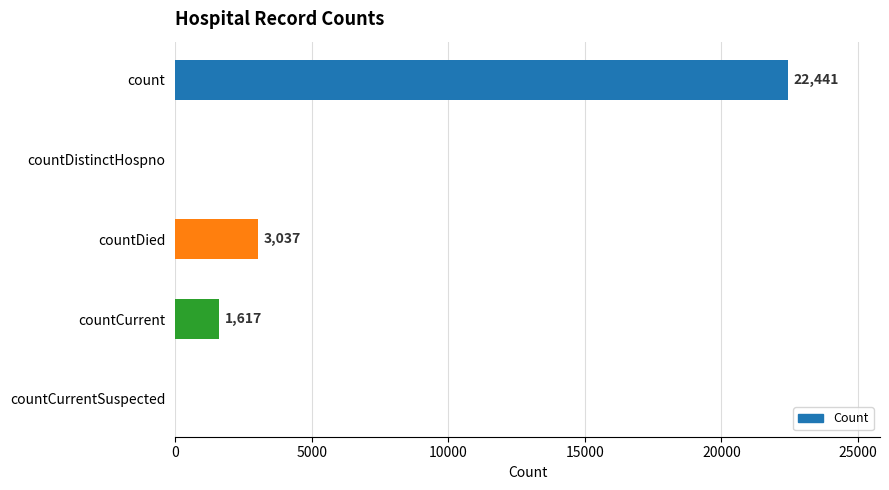

Reading top to bottom, transcribe all the data shown in this chart.

count=22441	countDistinctHospno=0	countDied=3037	countCurrent=1617	countCurrentSuspected=0